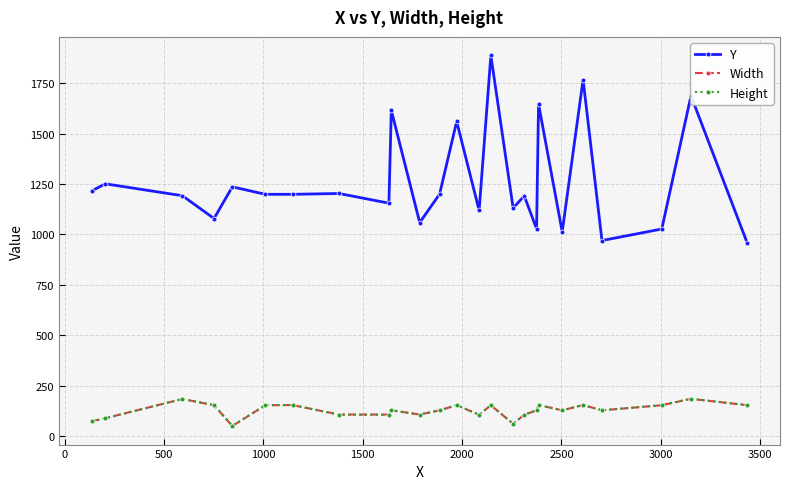

Which series has the largest range (max minus min)?

Y